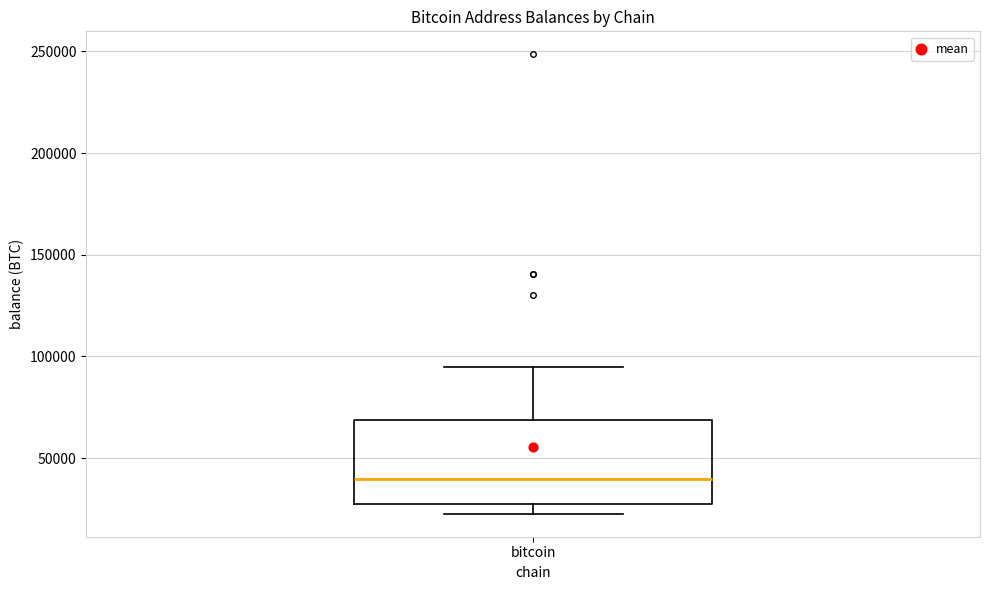

Transcribe this box plot: give where the median line is, the range the box spans, and where the two whiskers end, as read against the y-axis. The values are not printed on the chart, so give them approximately, as read against the axis.

median 40000, box 25000 to 70000, whiskers 25000 (just below the box's lower edge) to 95000